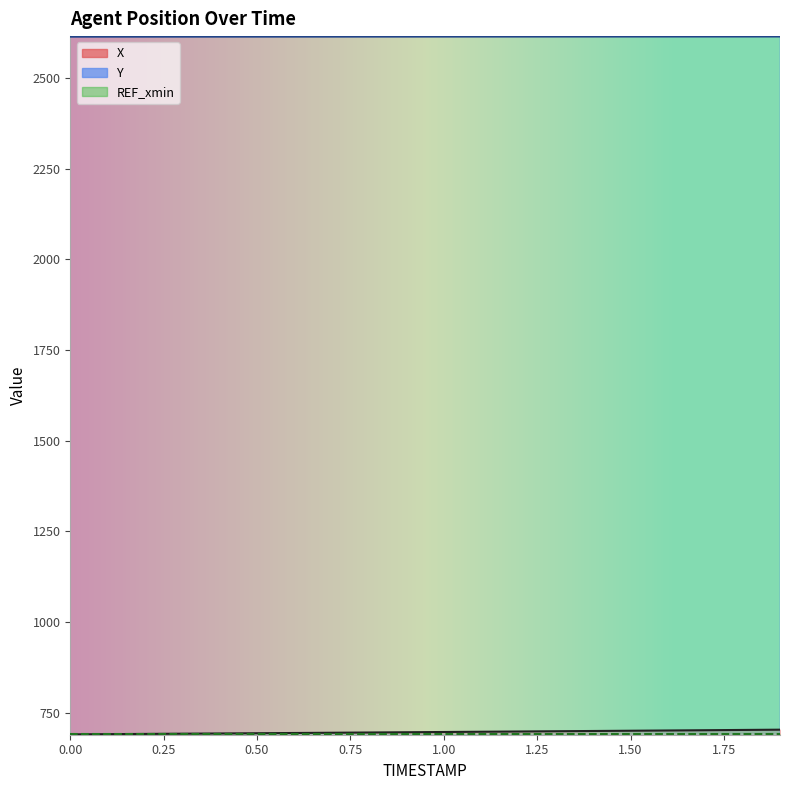

List the series in order of their peak value, highest first.

Y, X